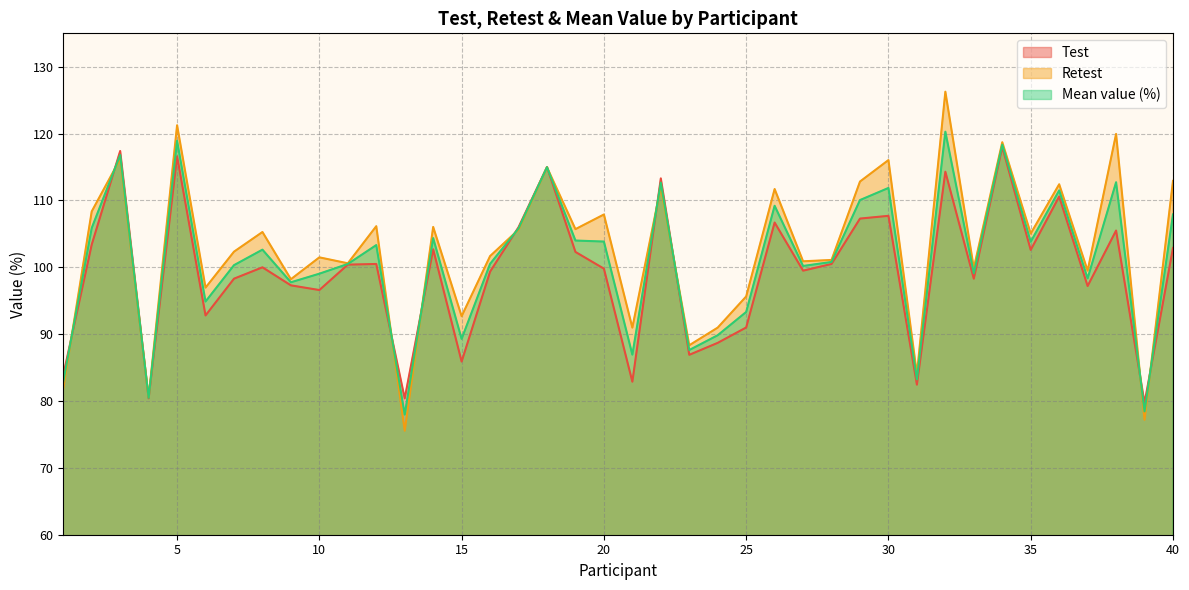

Reading right to left, transcribe all the data shown in this chart.

Test: 40=102.9	39=79.7	38=105.5	37=97.2	36=110.6	35=102.6	34=118.0	33=98.3	32=114.3	31=82.5	30=107.7	29=107.3	28=100.5	27=99.5	26=106.7	25=91.0	24=88.7	23=86.9	22=113.3	21=82.9	20=99.8	19=102.3	18=115.0	17=106.0	16=99.3	15=85.9	14=102.7	13=80.4	12=100.5	11=100.4	10=96.6	9=97.3	8=100.0	7=98.3	6=92.8	5=116.6	4=80.4	3=117.4	2=103.4	1=83.9
Retest: 40=112.9	39=77.2	38=120.0	37=99.5	36=112.4	35=105.0	34=118.7	33=99.9	32=126.3	31=84.0	30=116.0	29=112.8	28=101.1	27=100.9	26=111.7	25=95.6	24=91.0	23=88.3	22=112.0	21=91.0	20=107.9	19=105.7	18=115.0	17=105.6	16=101.7	15=92.7	14=106.0	13=75.6	12=106.2	11=100.6	10=101.5	9=98.2	8=105.3	7=102.3	6=97.0	5=121.2	4=80.6	3=116.2	2=108.4	1=81.9
Mean value (%): 40=107.9	39=78.5	38=112.7	37=98.3	36=111.5	35=103.8	34=118.4	33=99.1	32=120.3	31=83.2	30=111.9	29=110.1	28=100.8	27=100.2	26=109.2	25=93.3	24=89.8	23=87.6	22=112.7	21=86.9	20=103.8	19=104.0	18=115.0	17=105.8	16=100.5	15=89.3	14=104.4	13=78.0	12=103.3	11=100.5	10=99.0	9=97.8	8=102.6	7=100.3	6=94.9	5=118.9	4=80.5	3=116.8	2=105.9	1=82.9